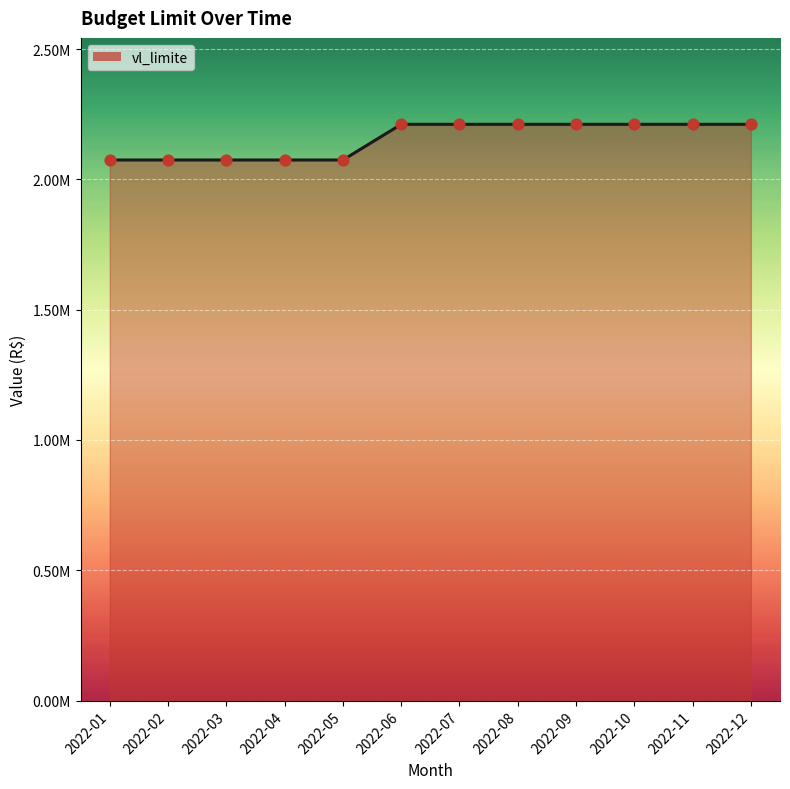

Is this an area chart (filled region under the line)?

Yes